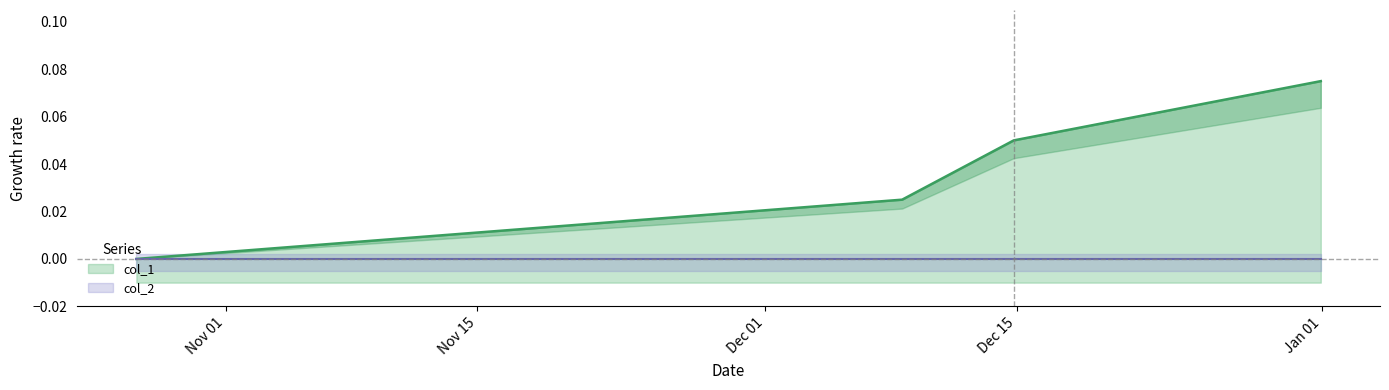

Is it true that the value at 1603758810 is -0.0?

False